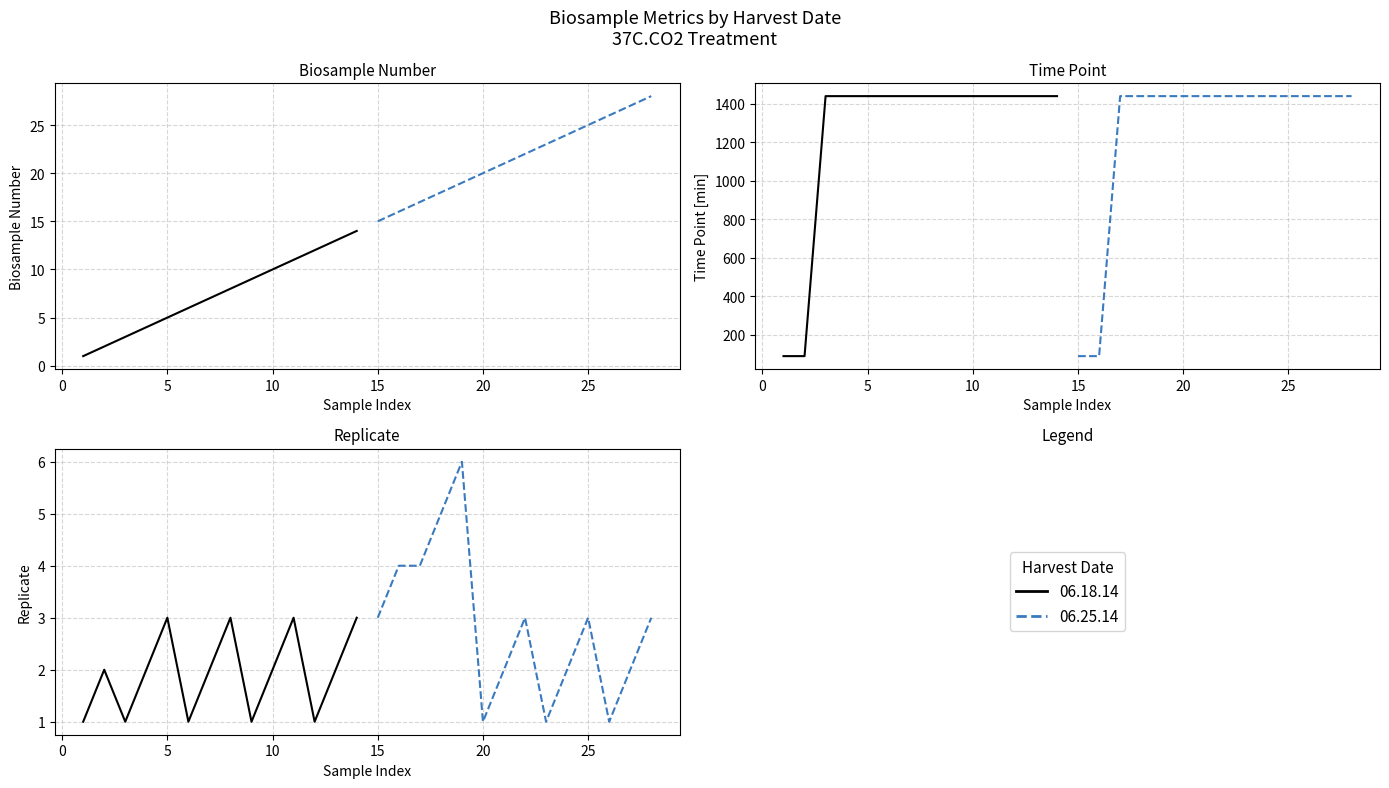

What is the smallest value displayed?

1